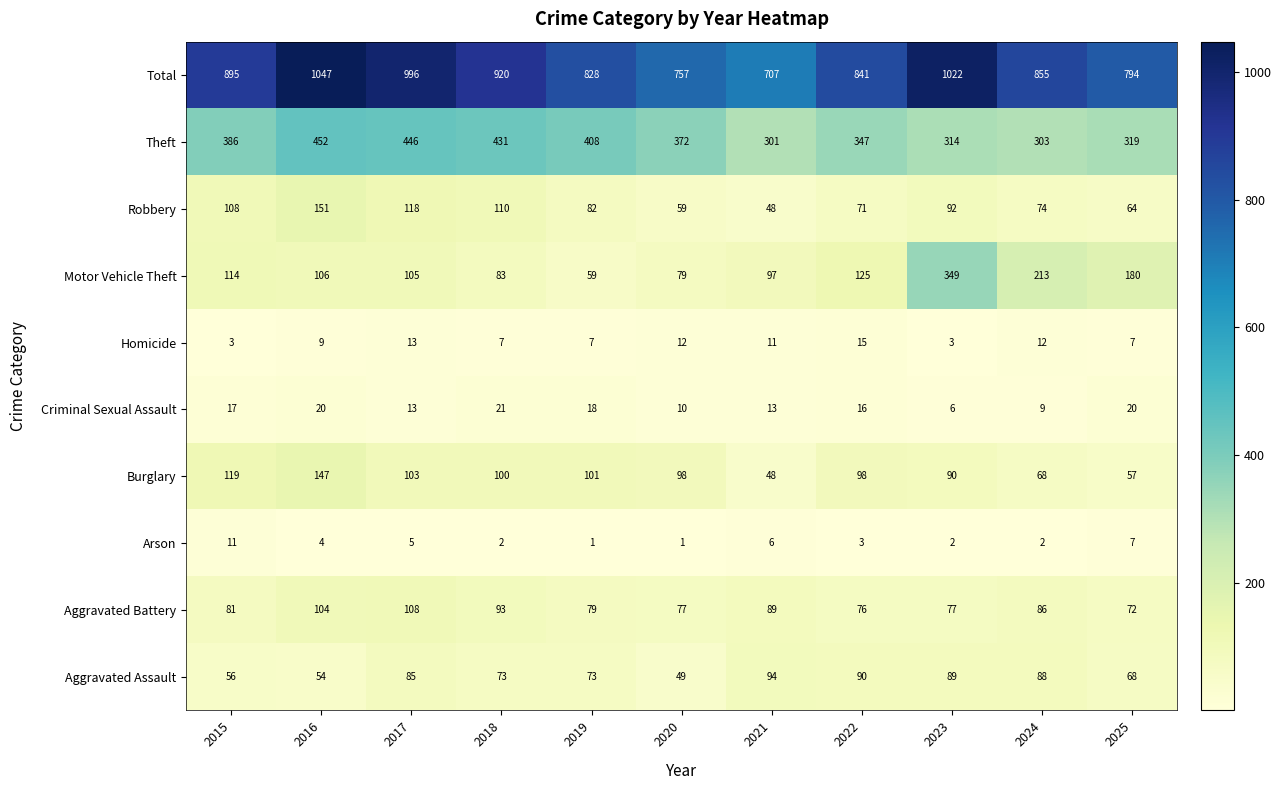

What is the difference between the Arson values at 2021 and 2018?

4